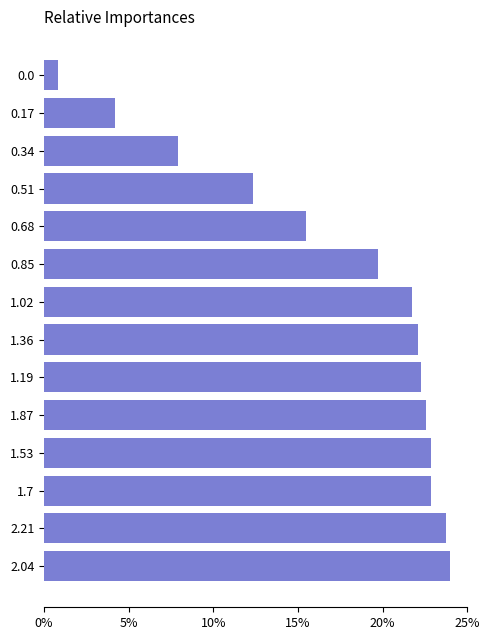

Are the bars horizontal?

Yes